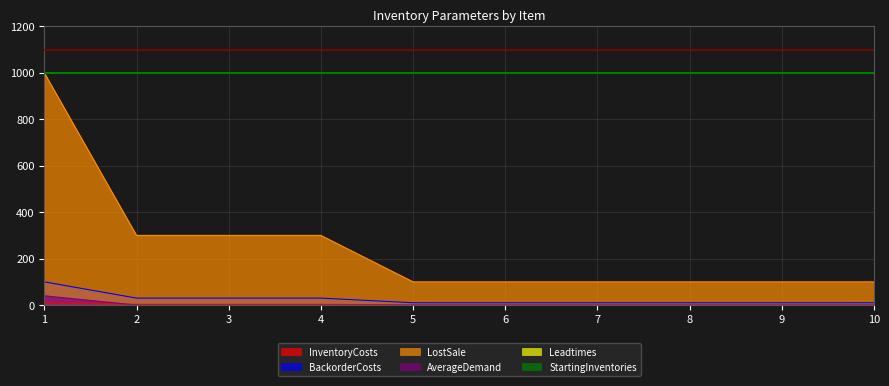

At which category is the sum across all series the highest?

1